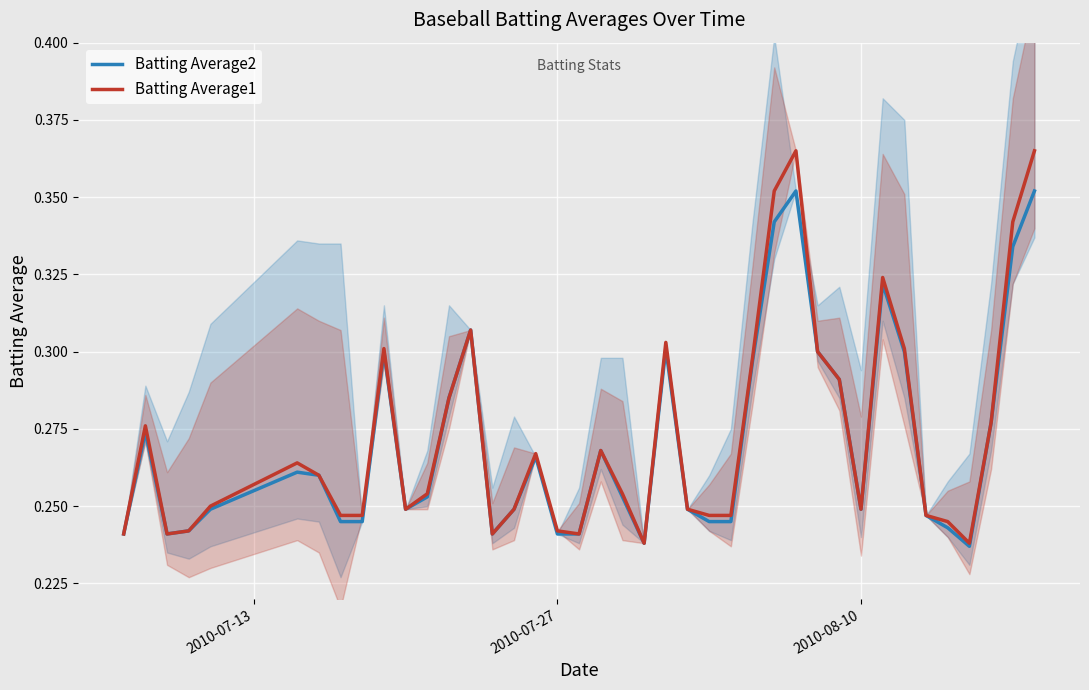

What is the minimum value for Batting Average1?

0.2